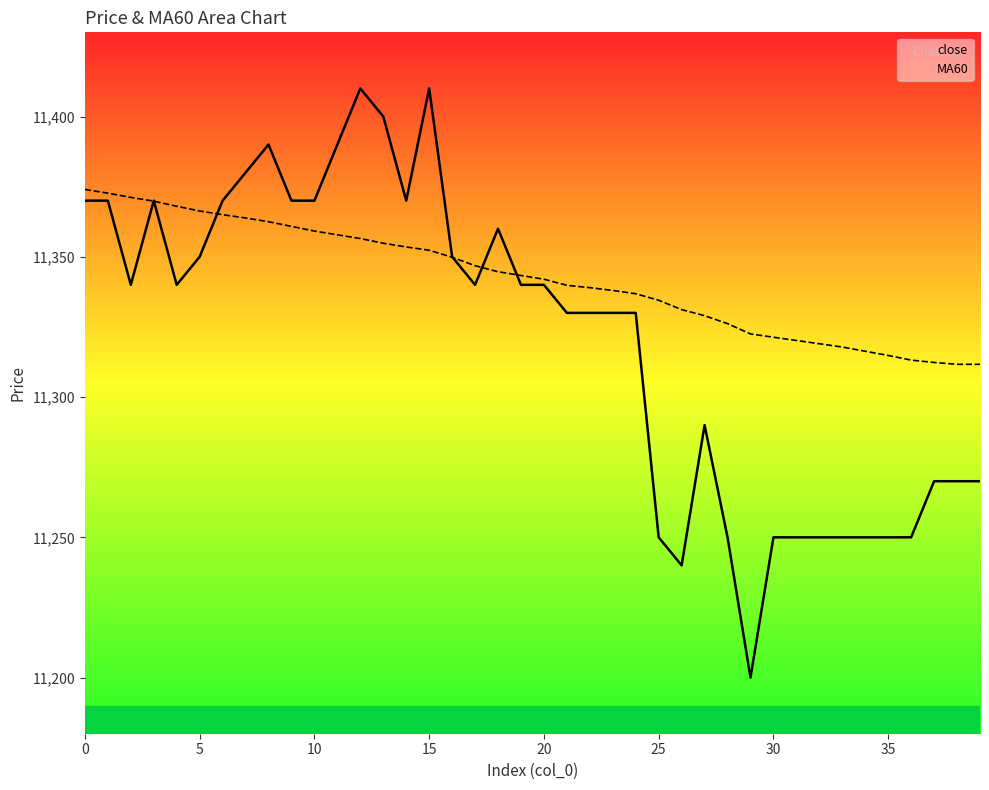

The close series shows 11250.0 at 32. True or false?

True